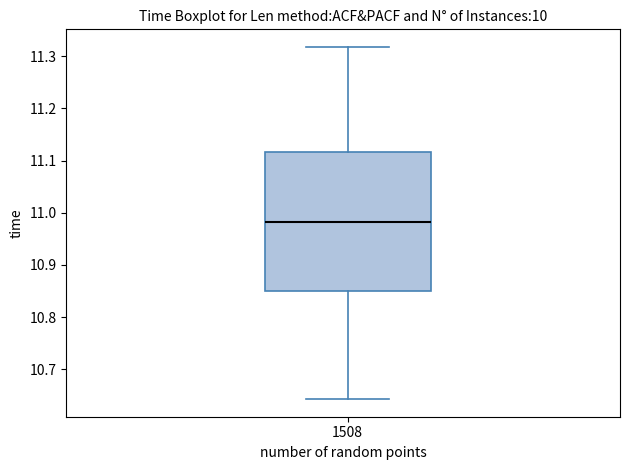

Transcribe this box plot: give where the median line is, the range the box spans, and where the two whiskers end, as read against the y-axis. The values are not printed on the chart, so give them approximately, as read against the axis.

median 10.98, box 10.85 to 11.12, whiskers 10.64 to 11.32